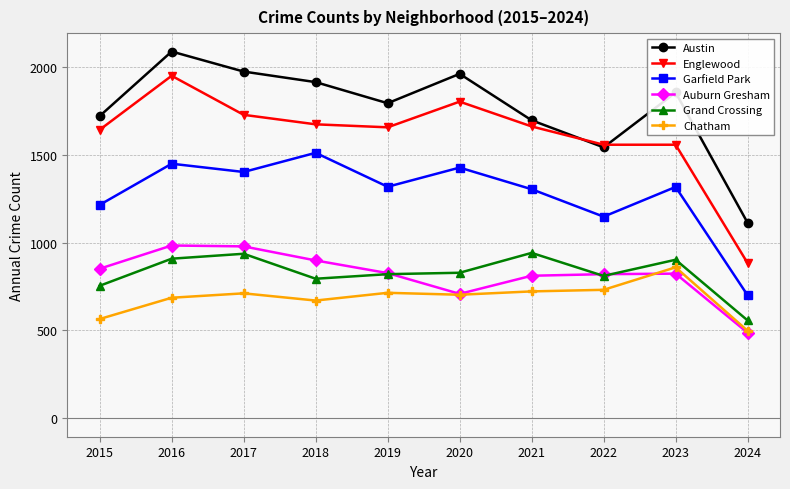

What is the spread (max minus min) of values at 2015?

1154